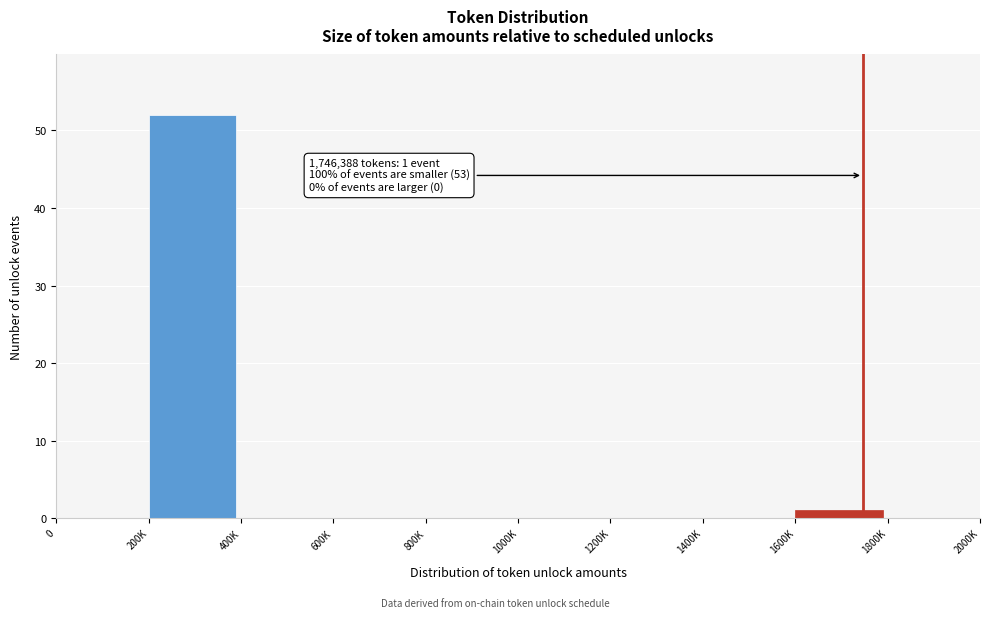

Reading left to right, what are all the values shown in this chart?

0=0	200K=52	400K=0	600K=0	800K=0	1000K=0	1200K=0	1400K=0	1600K=1	1800K=0